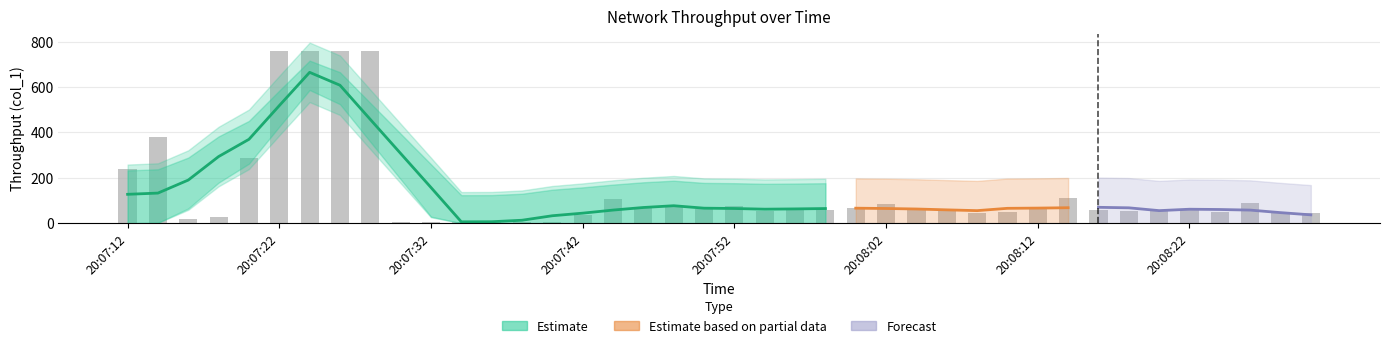

Rank the categories by value from highest to lowest.

20:07:28, 20:07:26, 20:07:22, 20:07:24, 20:07:14, 20:07:20, 20:07:12, 20:08:14, 20:07:44, 20:08:26, 20:08:02, 20:07:52, 20:07:48, 20:07:46, 20:08:00, 20:08:12, 20:07:50, 20:07:56, 20:08:04, 20:08:16, 20:08:20, 20:07:58, 20:08:22, 20:08:18, 20:08:06, 20:07:54, 20:08:24, 20:08:10, 20:08:28, 20:08:08, 20:08:30, 20:07:42, 20:07:18, 20:07:16, 20:07:36, 20:07:34, 20:07:40, 20:07:32, 20:07:38, 20:07:30